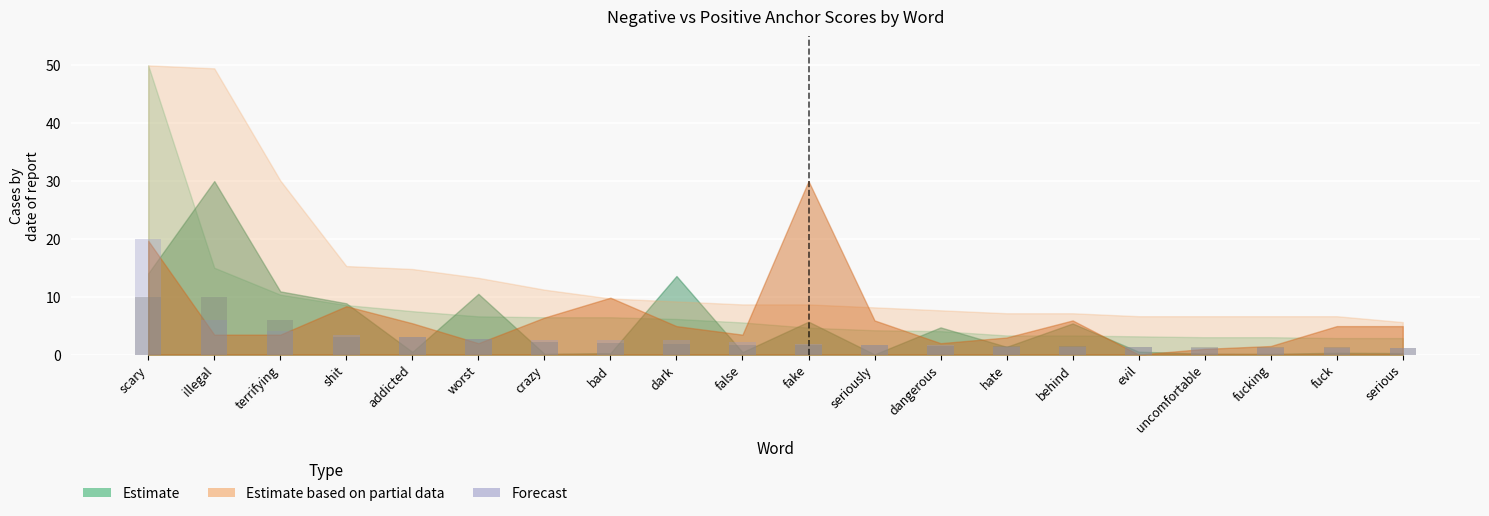

What is the label of the 14th bar from the left?

hate